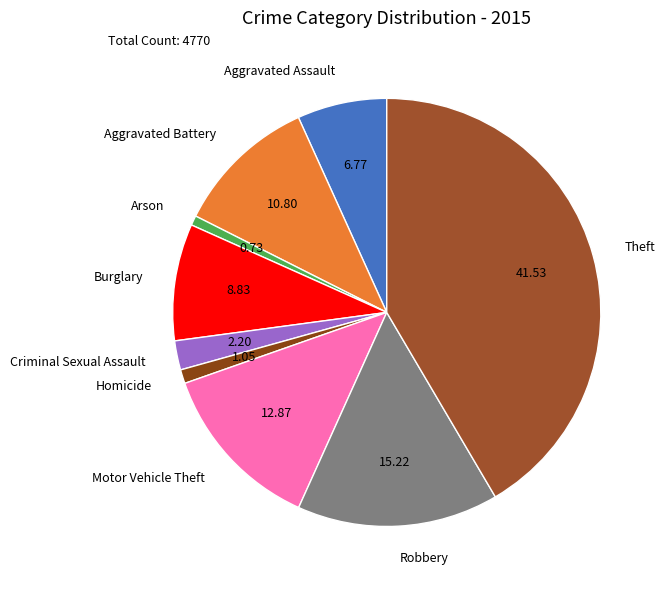

Between Robbery and Aggravated Battery, which is larger?

Robbery